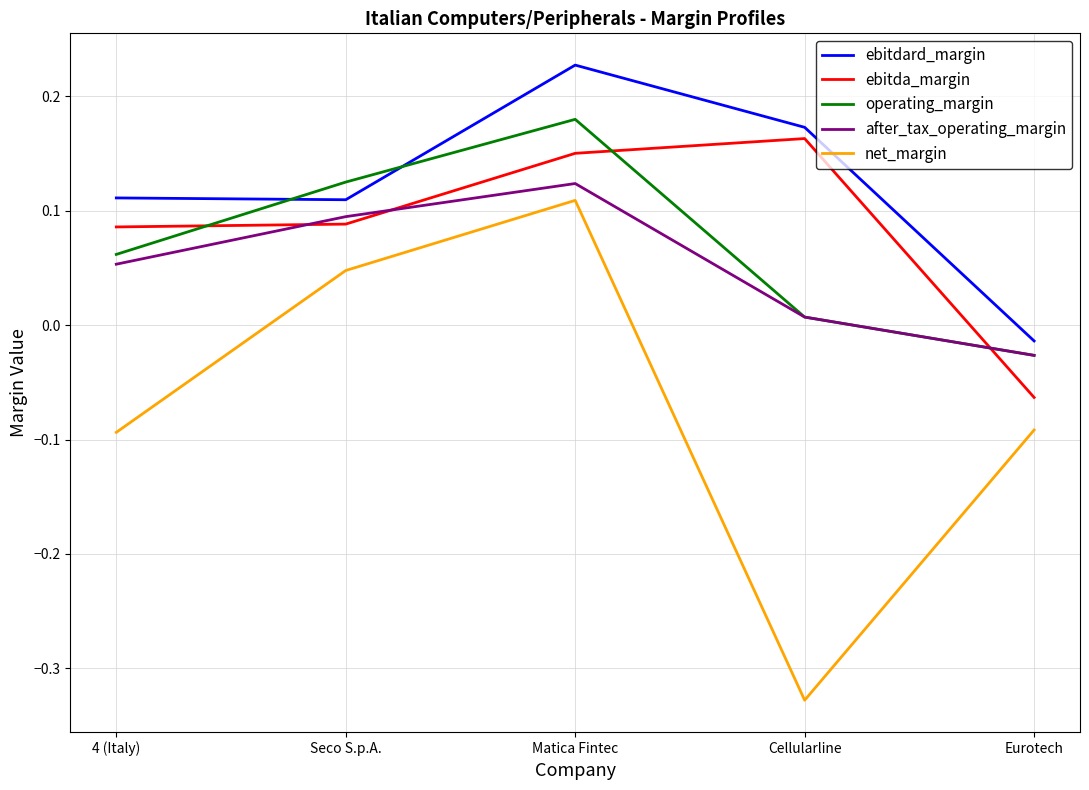

Rank the series by their maximum value, from highest to lowest.

ebitdard_margin, operating_margin, ebitda_margin, after_tax_operating_margin, net_margin